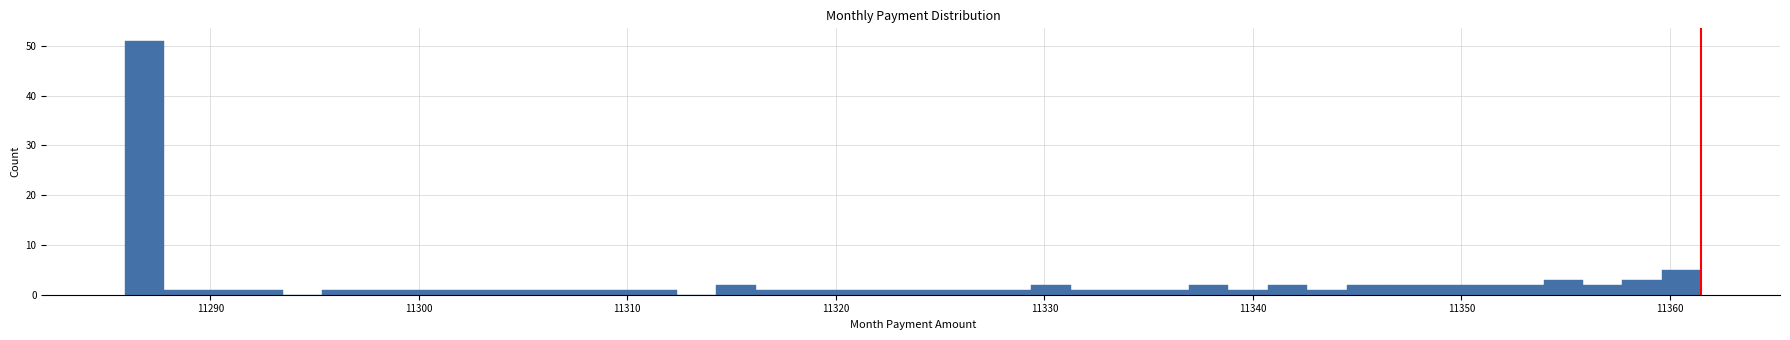

Around what value on the x-axis is the tallest bar? Give the approximate position of its centre, as read against the axis.

11287